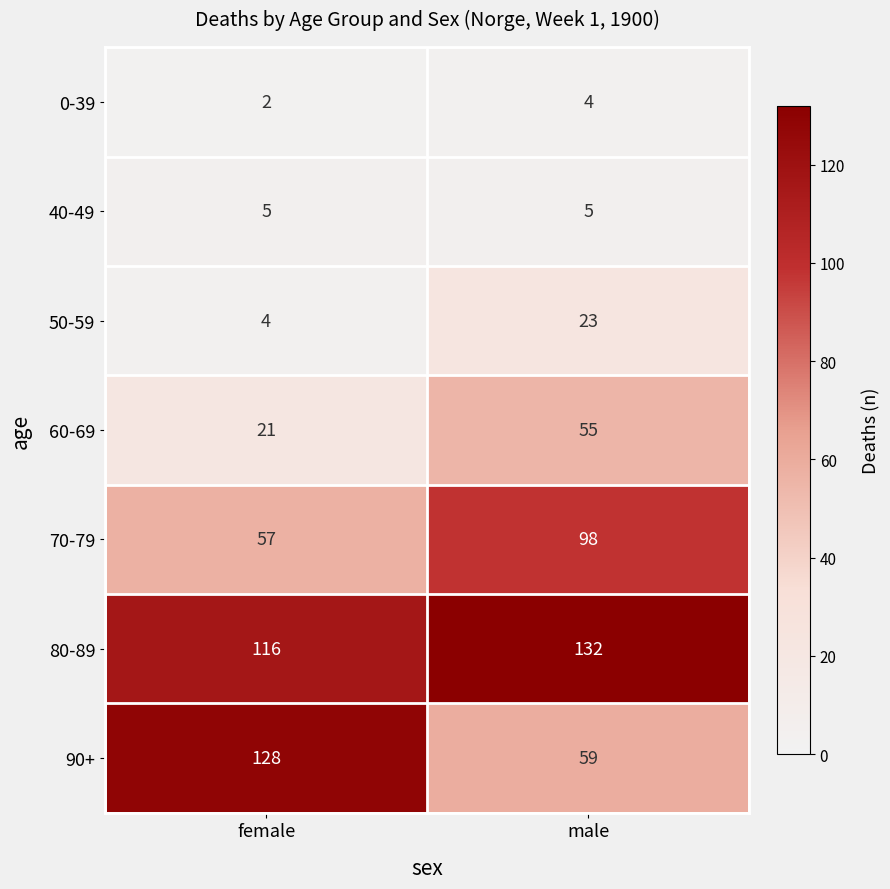

The 80-89 series shows 79 at female. True or false?

False